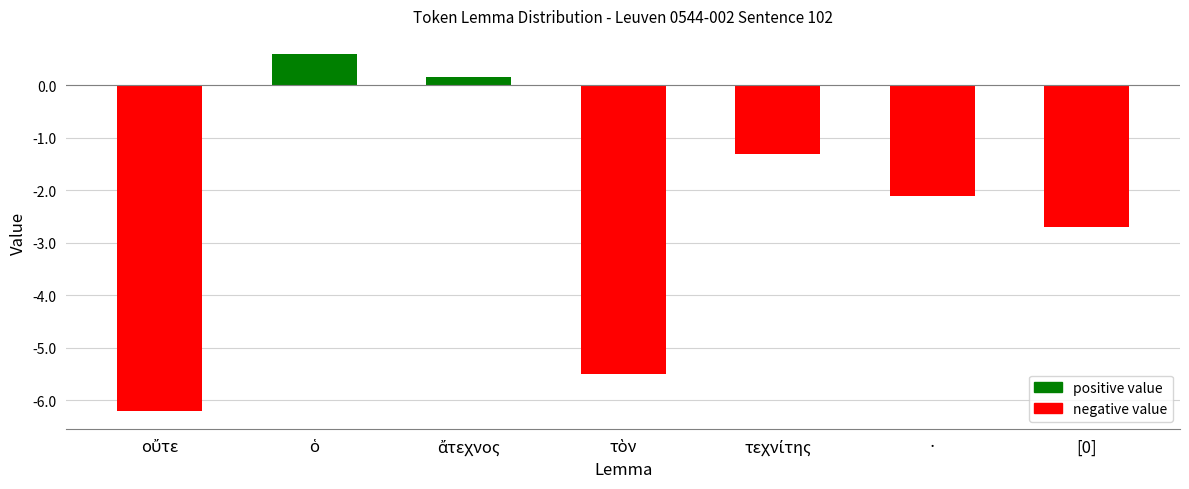

Are the bars grouped side by side (vs. stacked)?

No